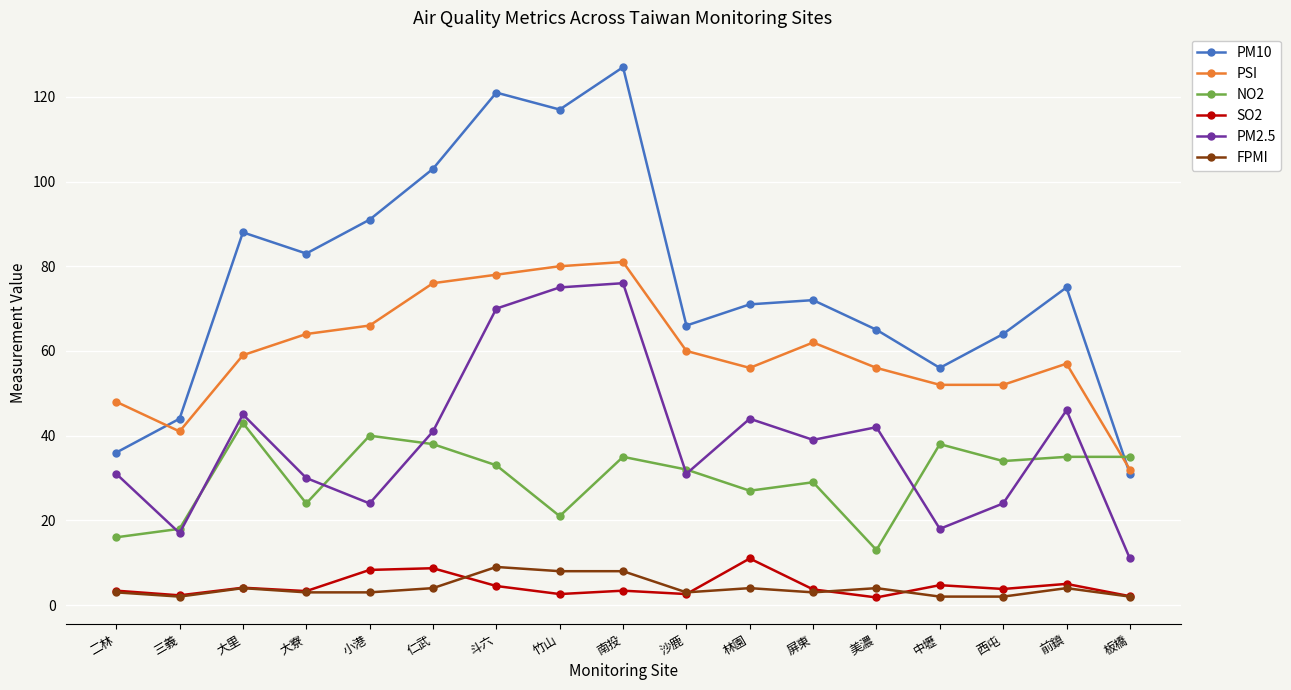

Which series has the largest range (max minus min)?

PM10